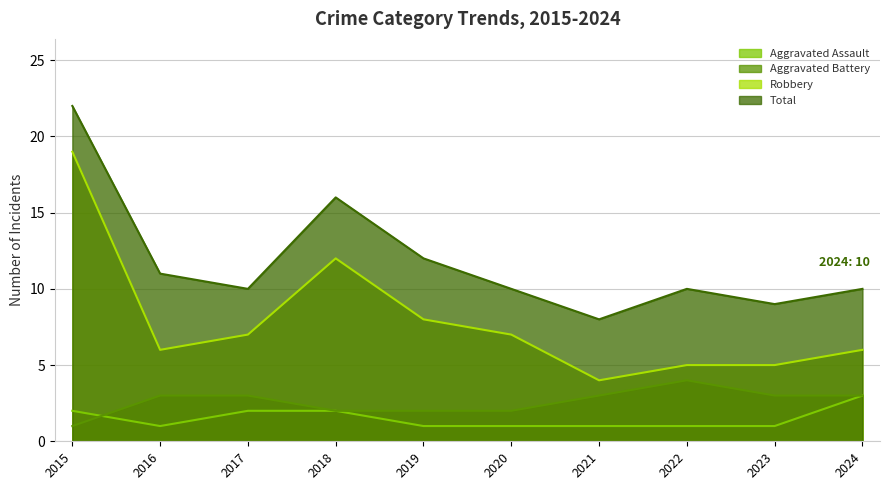

What is the value of the Robbery point at the 3rd from the left?

7